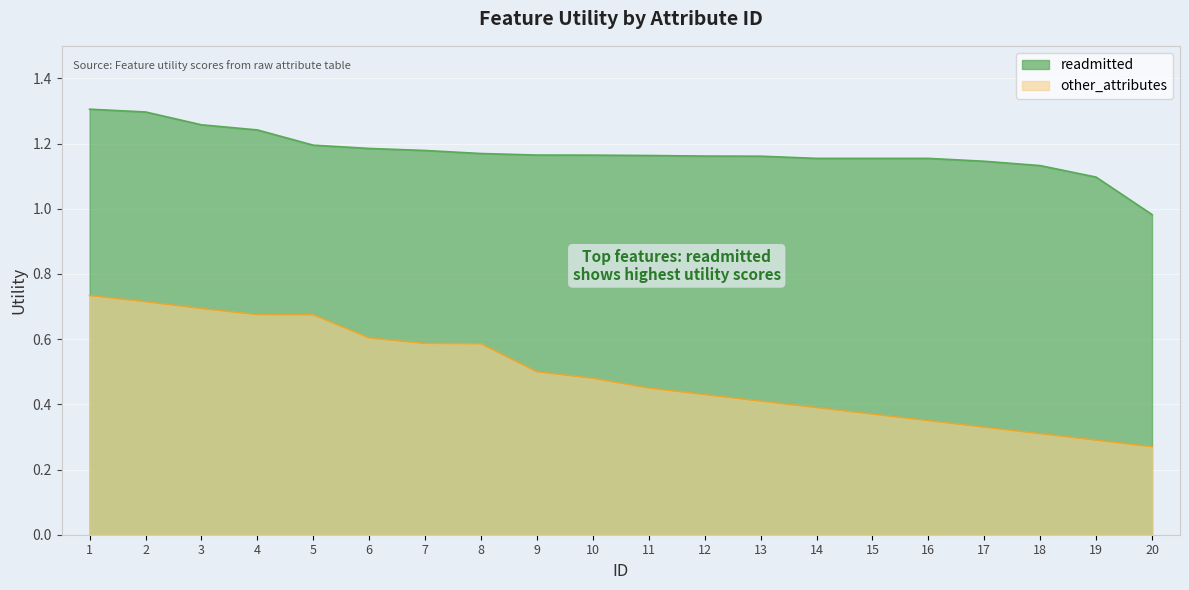

At how many categories does at least one series exceed 0?

20